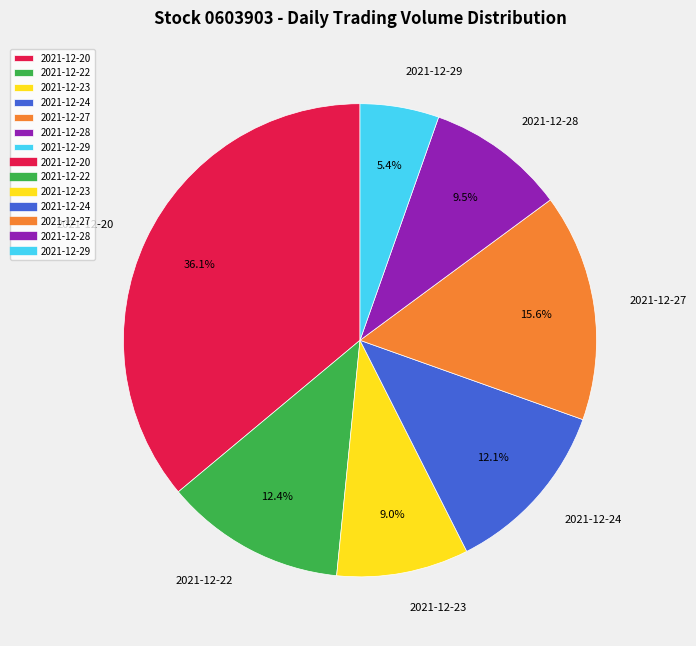

What is the total percentage of 2021-12-23 and 2021-12-27?

24.6%